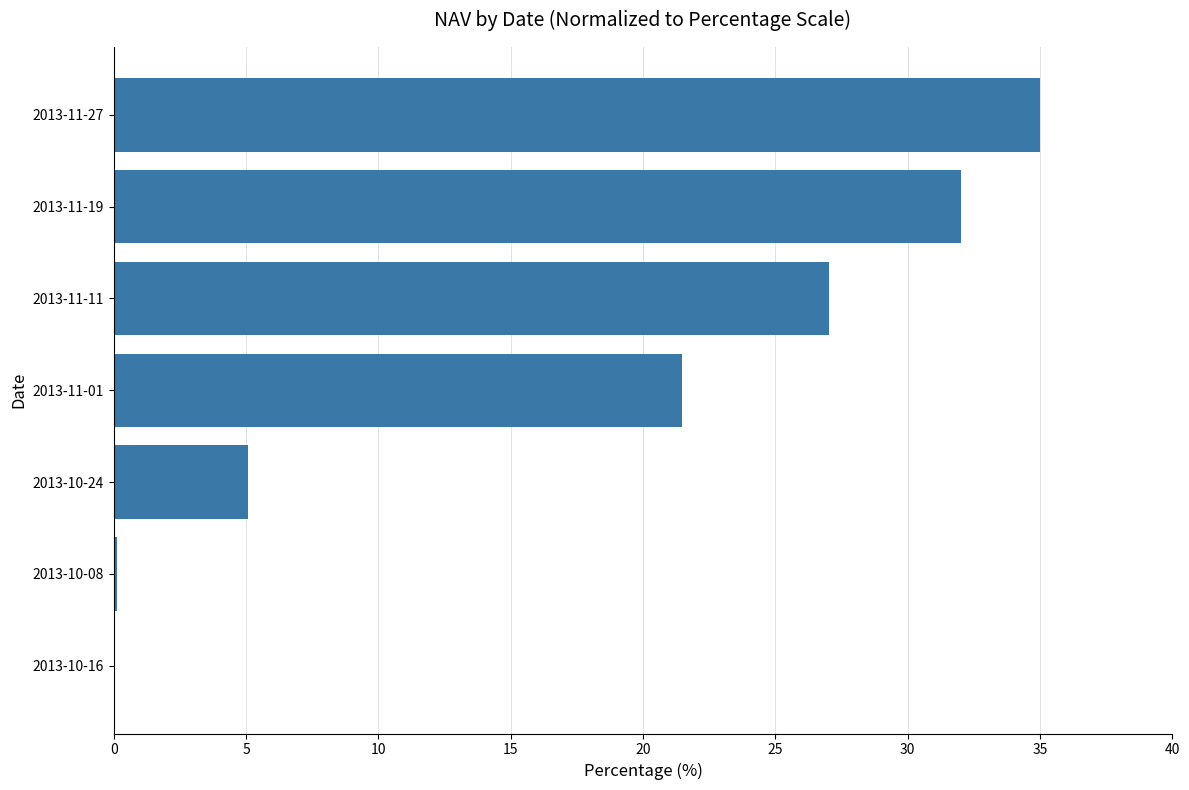

How many values exceed 21?

4